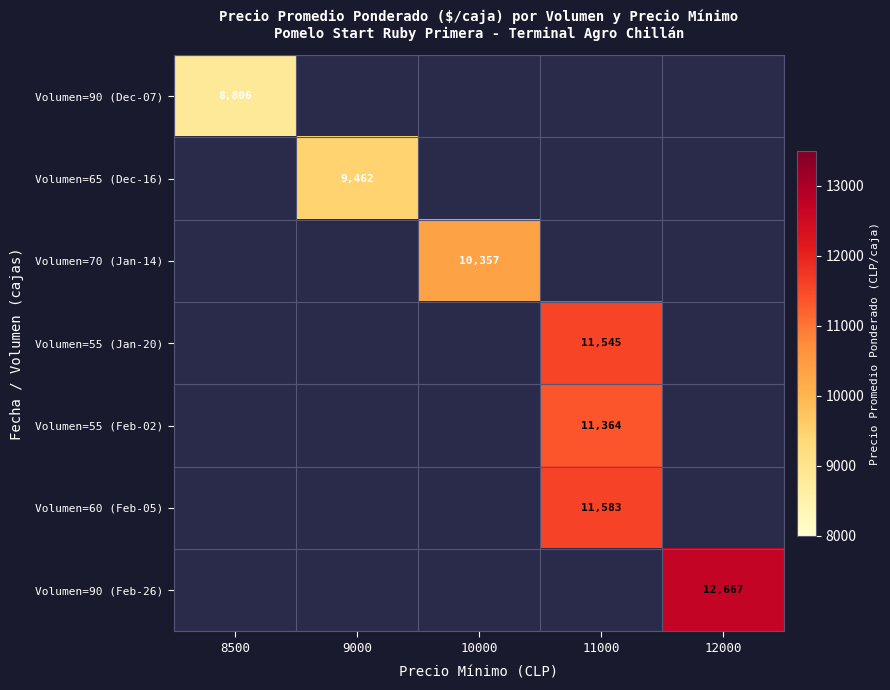

True or false: Volumen=70 (Jan-14) has a value of 13884 at 10000.

False